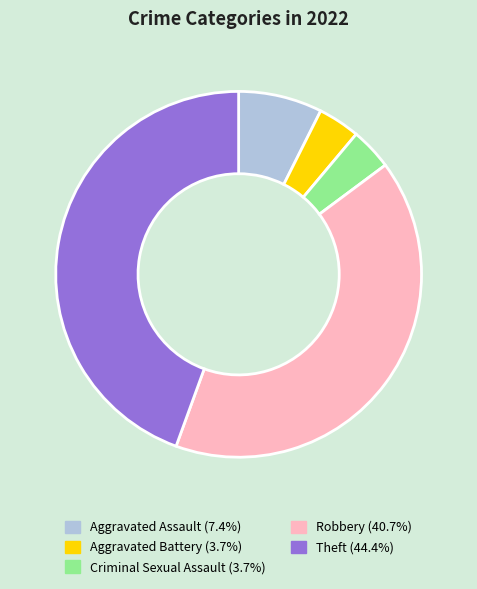

Is there a majority slice in this chart?

No